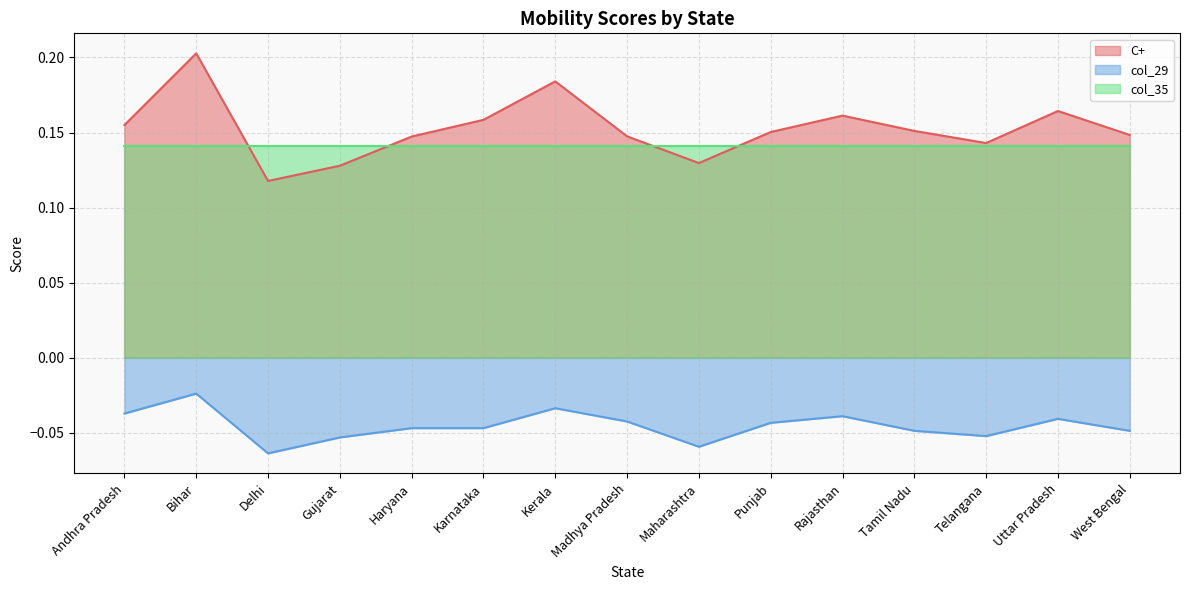

True or false: col_29 has more than 2 interior local peaks.

True